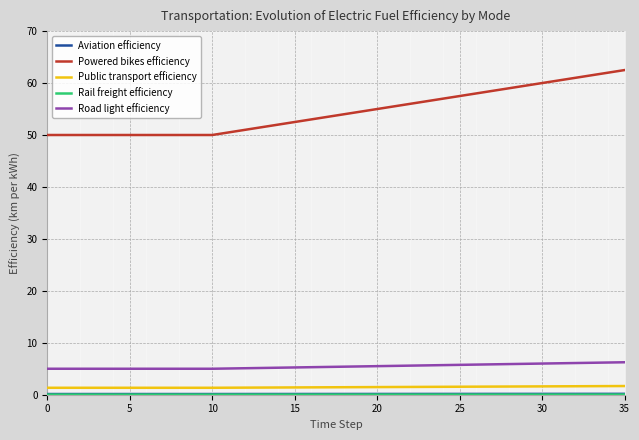

Which series changed the most between 23 and 34?

Powered bikes efficiency